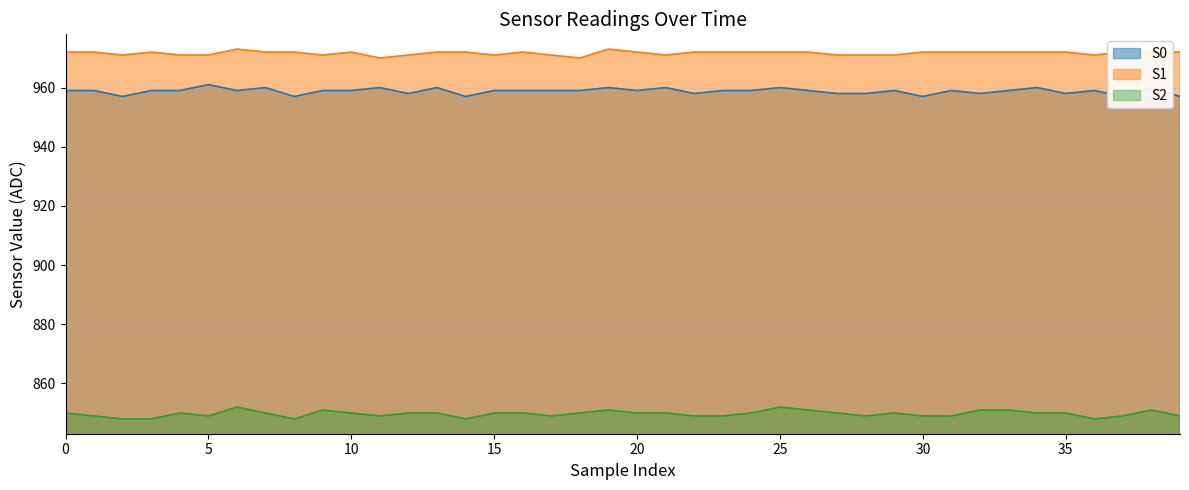

What is the value of the S1_line point at the 3rd from the left?

971